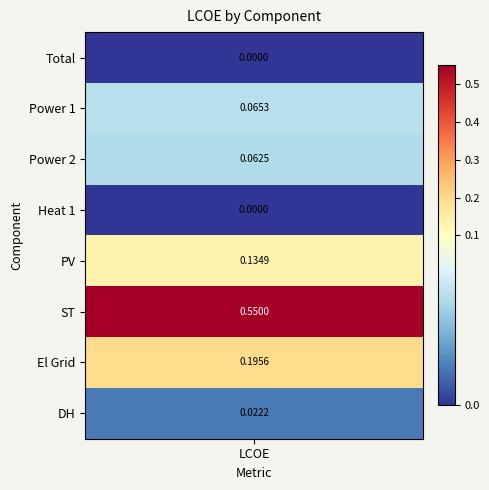

List the labels in order of value, smallest first.

Total, Heat 1, DH, Power 2, Power 1, PV, El Grid, ST